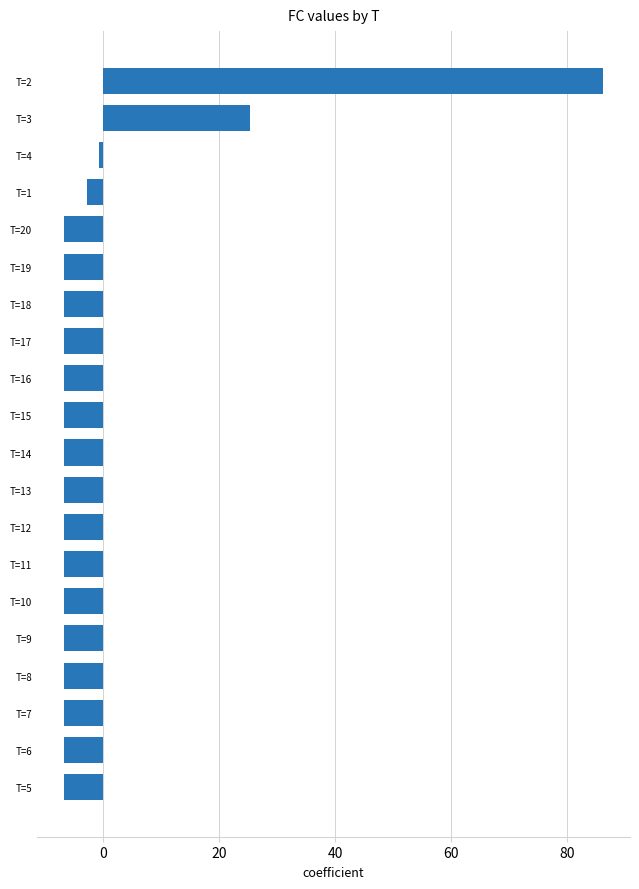

What is the difference between the maximum and minimum values?

93.0